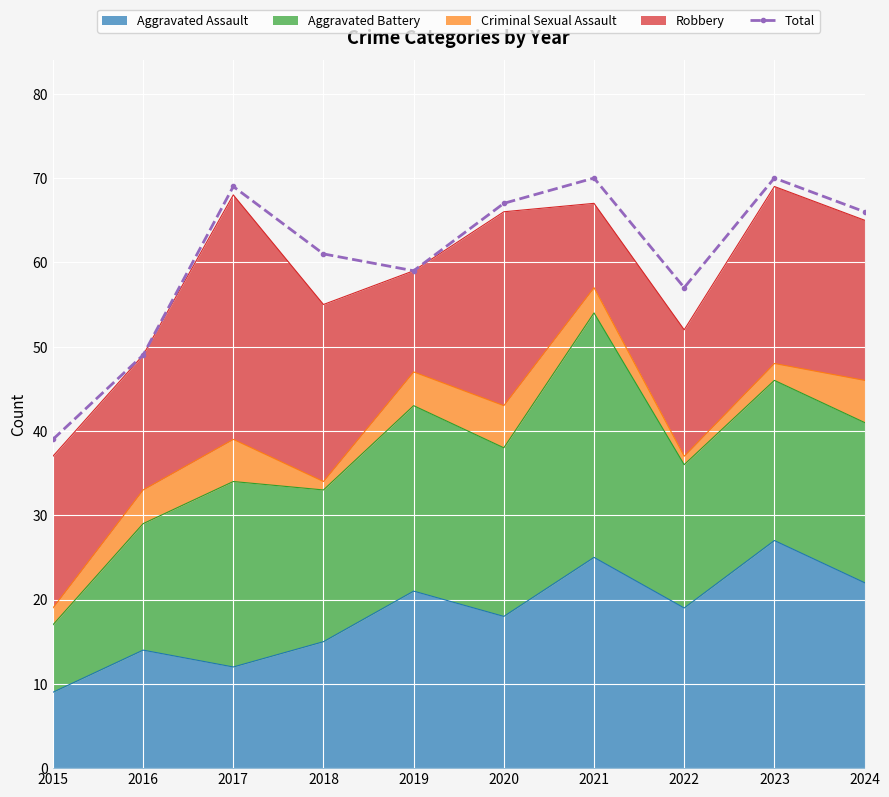

What is the greatest value displayed?

70